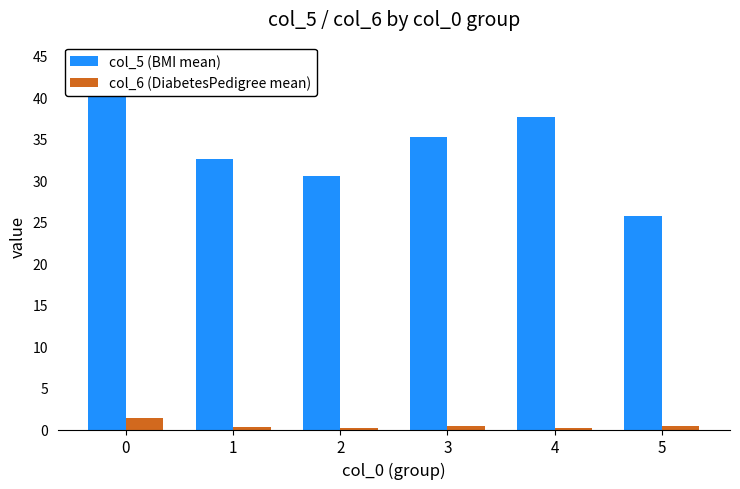

How many bars are there in each group?

2